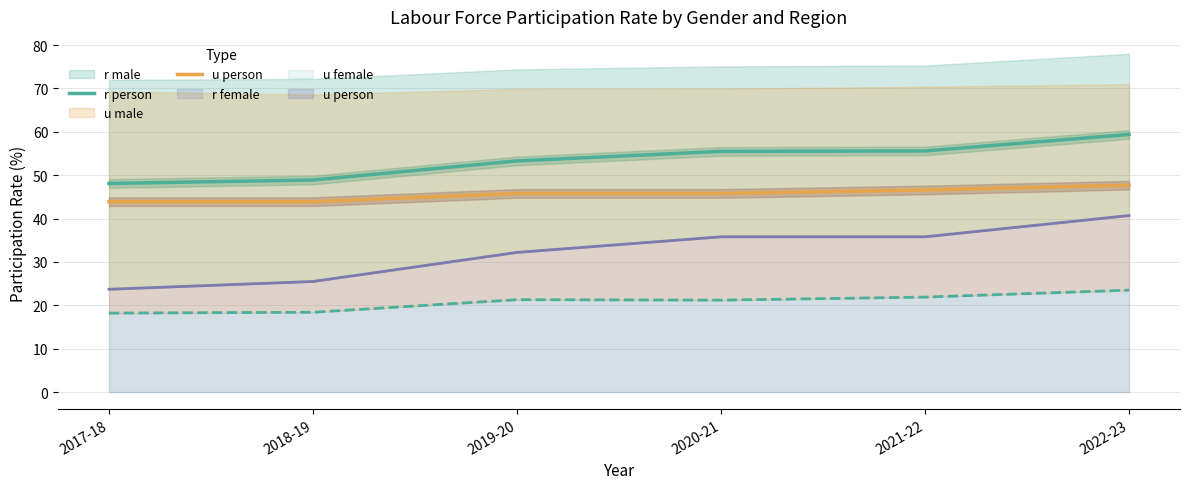

List the series in order of their overall mean, highest first.

r person, u person